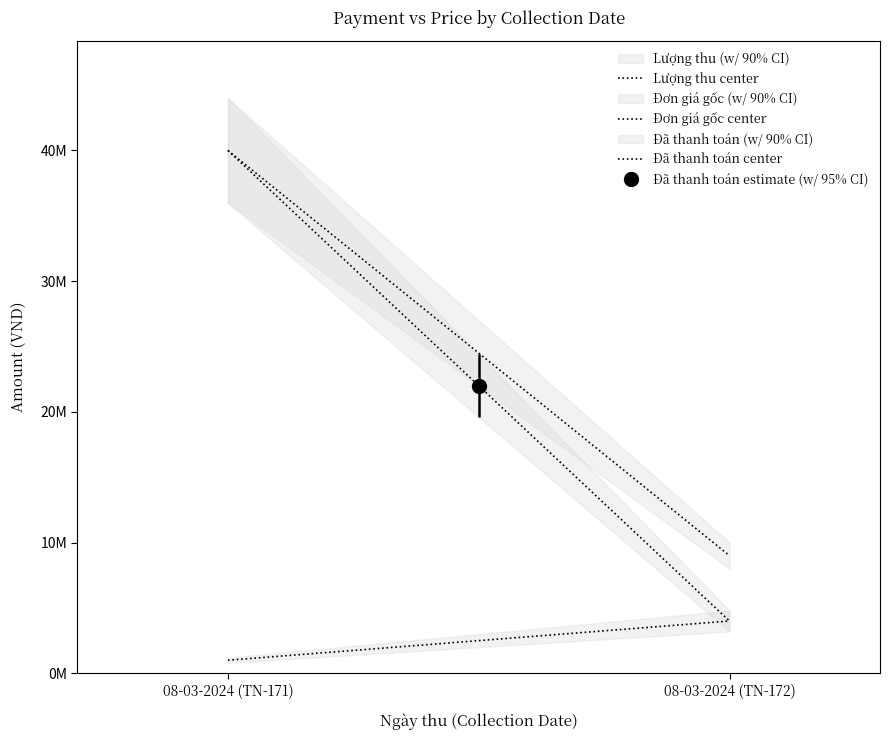

Read the Lượng thu center value at 08-03-2024 (TN-171).

1000000